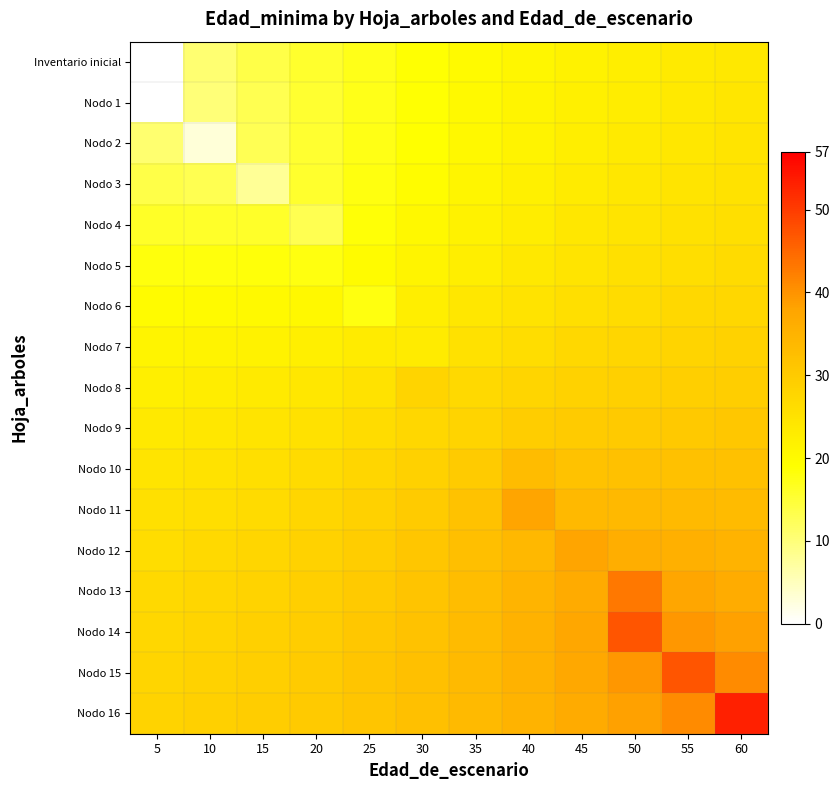

Reading left to right, extract all data points from this chart.

Inventario inicial: 5=0.0	10=10.7	15=13.6	20=15.7	25=17.3	30=18.7	35=19.9	40=20.9	45=21.8	50=22.5	55=23.2	60=23.8
Nodo 1: 5=0.0	10=10.2	15=13.1	20=15.4	25=17.3	30=18.8	35=20.1	40=21.2	45=22.1	50=22.9	55=23.6	60=24.1
Nodo 2: 5=10.8	10=3.0	15=12.8	20=15.4	25=17.5	30=19.1	35=20.5	40=21.6	45=22.5	50=23.3	55=24.0	60=24.6
Nodo 3: 5=13.8	10=13.1	15=8.0	20=15.7	25=17.8	30=19.6	35=21.0	40=22.2	45=23.1	50=23.9	55=24.6	60=25.1
Nodo 4: 5=16.2	10=15.9	15=16.0	20=13.0	25=18.5	30=20.3	35=21.7	40=22.9	45=23.8	50=24.6	55=25.3	60=25.8
Nodo 5: 5=18.2	10=18.1	15=18.3	20=18.0	25=19.8	30=21.3	35=22.7	40=23.8	45=24.7	50=25.4	55=26.0	60=26.5
Nodo 6: 5=19.8	10=19.9	15=20.1	20=20.4	25=18.0	30=22.5	35=23.8	40=24.9	45=25.7	50=26.4	55=27.0	60=27.4
Nodo 7: 5=21.2	10=21.4	15=21.8	20=22.3	25=23.0	30=23.0	35=25.2	40=26.2	45=26.9	50=27.5	55=28.0	60=28.3
Nodo 8: 5=22.5	10=22.8	15=23.3	20=24.0	25=25.0	30=28.0	35=26.8	40=27.6	45=28.3	50=28.8	55=29.2	60=29.4
Nodo 9: 5=23.6	10=24.0	15=24.6	20=25.4	25=26.3	30=27.3	35=28.0	40=29.4	45=30.0	50=30.3	55=30.5	60=30.5
Nodo 10: 5=24.6	10=25.1	15=25.7	20=26.5	25=27.5	30=28.6	35=30.0	40=33.0	45=31.8	50=31.9	55=31.9	60=31.8
Nodo 11: 5=25.4	10=26.0	15=26.7	20=27.5	25=28.6	30=29.8	35=31.6	40=38.0	45=33.7	50=33.7	55=33.6	60=33.3
Nodo 12: 5=26.2	10=26.8	15=27.5	20=28.4	25=29.4	30=30.7	35=32.3	40=34.1	45=38.0	50=36.0	55=35.5	60=34.8
Nodo 13: 5=26.8	10=27.4	15=28.2	20=29.1	25=30.1	30=31.4	35=32.8	40=34.6	45=36.6	50=43.0	55=37.7	60=36.5
Nodo 14: 5=27.3	10=28.0	15=28.7	20=29.6	25=30.6	30=31.8	35=33.3	40=35.0	45=37.6	50=47.0	55=39.6	60=38.3
Nodo 15: 5=27.8	10=28.4	15=29.1	20=30.0	25=31.0	30=32.1	35=33.5	40=35.1	45=37.2	50=39.6	55=47.0	60=40.8
Nodo 16: 5=28.1	10=28.7	15=29.4	20=30.2	25=31.2	30=32.2	35=33.4	40=34.9	45=36.5	50=38.5	55=40.9	60=53.0